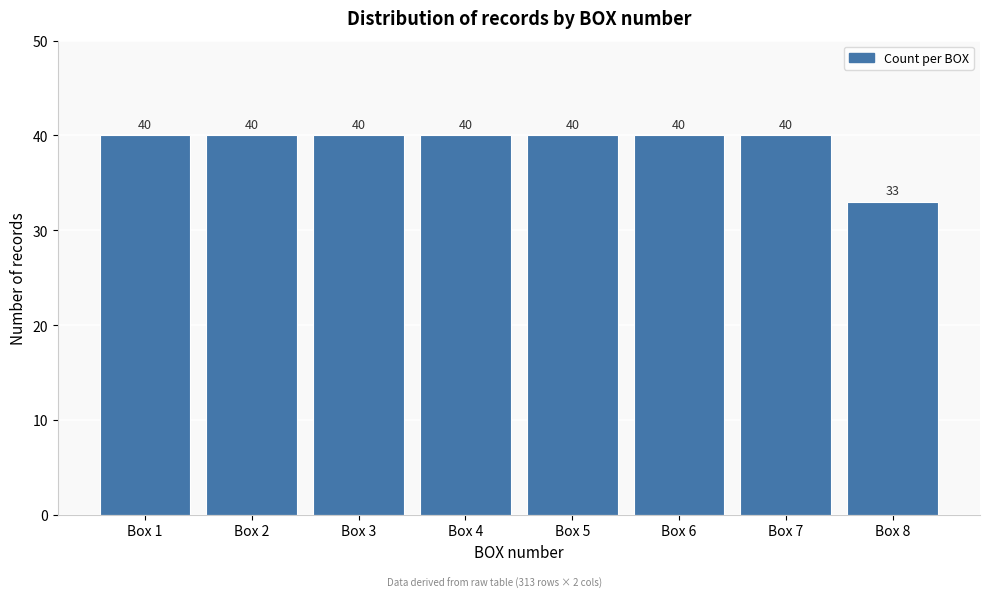

Reading right to left, list all the values displayed in this chart.

33	40	40	40	40	40	40	40